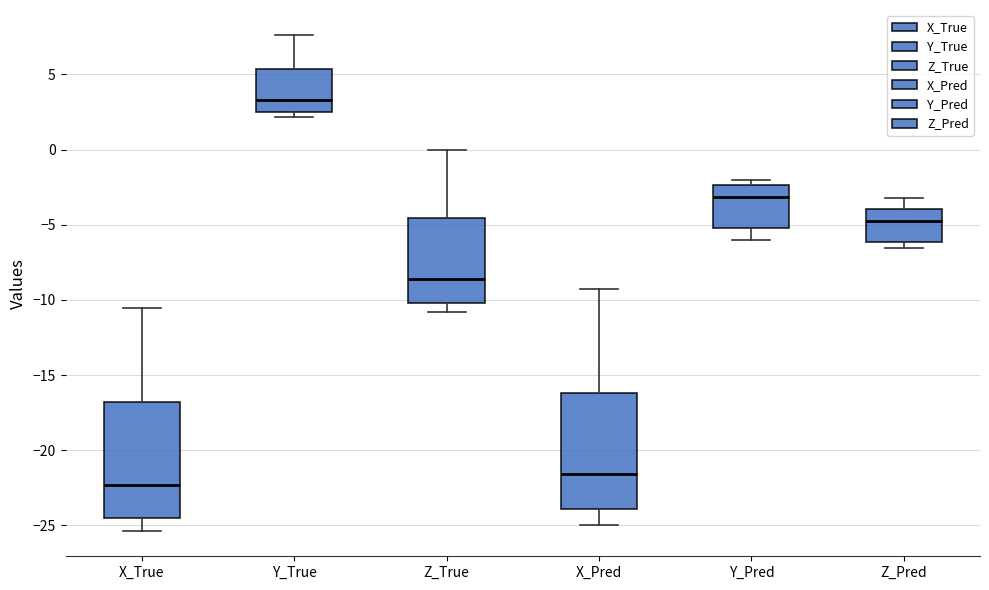

Reading left to right, read every box against the y-axis: the position of its median line, the range the box covers, and the ends of its whiskers. The values are not printed on the chart, so give them approximately, as read against the axis.

X_True: median -22.5, box -24.5 to -17.0, whiskers -25.5 to -10.5
Y_True: median 3.5, box 2.5 to 5.5, whiskers 2.0 to 7.5
Z_True: median -8.5, box -10.0 to -4.5, whiskers -11.0 to 0.0
X_Pred: median -21.5, box -24.0 to -16.0, whiskers -25.0 to -9.5
Y_Pred: median -3.0, box -5.0 to -2.5, whiskers -6.0 to -2.0
Z_Pred: median -5.0, box -6.0 to -4.0, whiskers -6.5 to -3.0